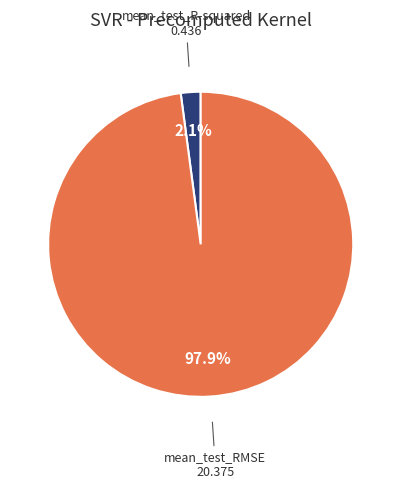

Which slice is the largest?

mean_test_RMSE